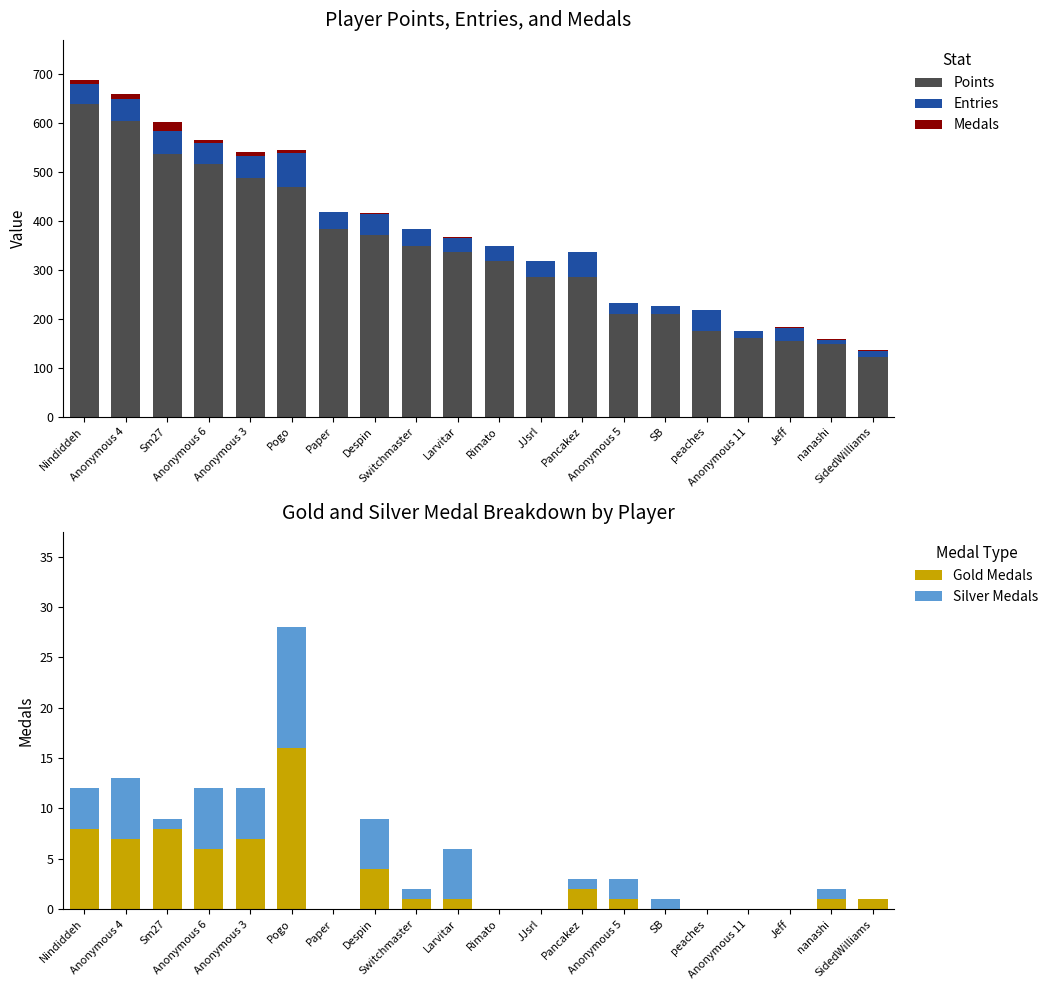

What is the average value of the Medals series?

3